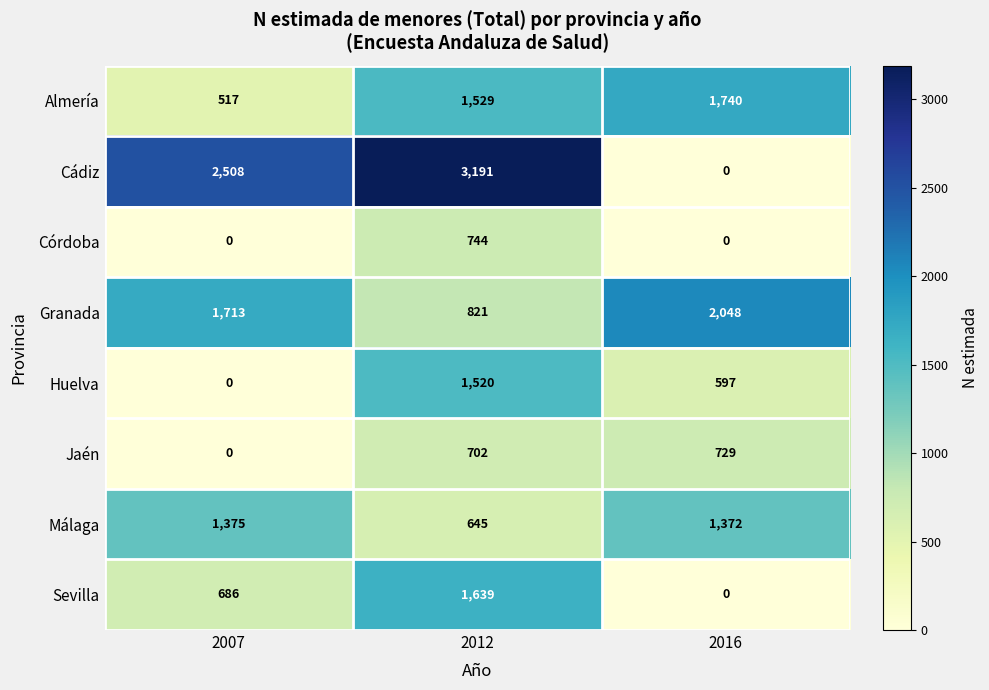

Reading left to right, list all the values displayed in this chart.

Almería: 517	1529	1740
Cádiz: 2508	3191	0
Córdoba: 0	744	0
Granada: 1713	821	2048
Huelva: 0	1520	597
Jaén: 0	702	729
Málaga: 1375	645	1372
Sevilla: 686	1639	0